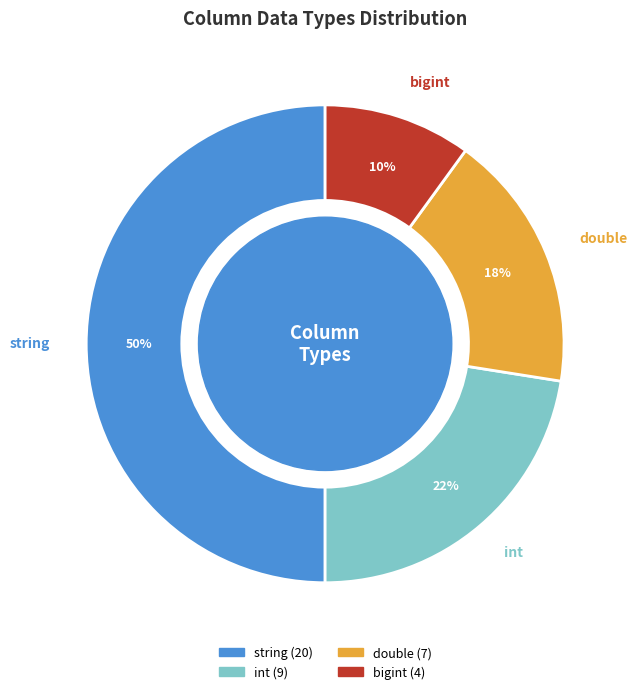

Count the number of slices in the pie.

4